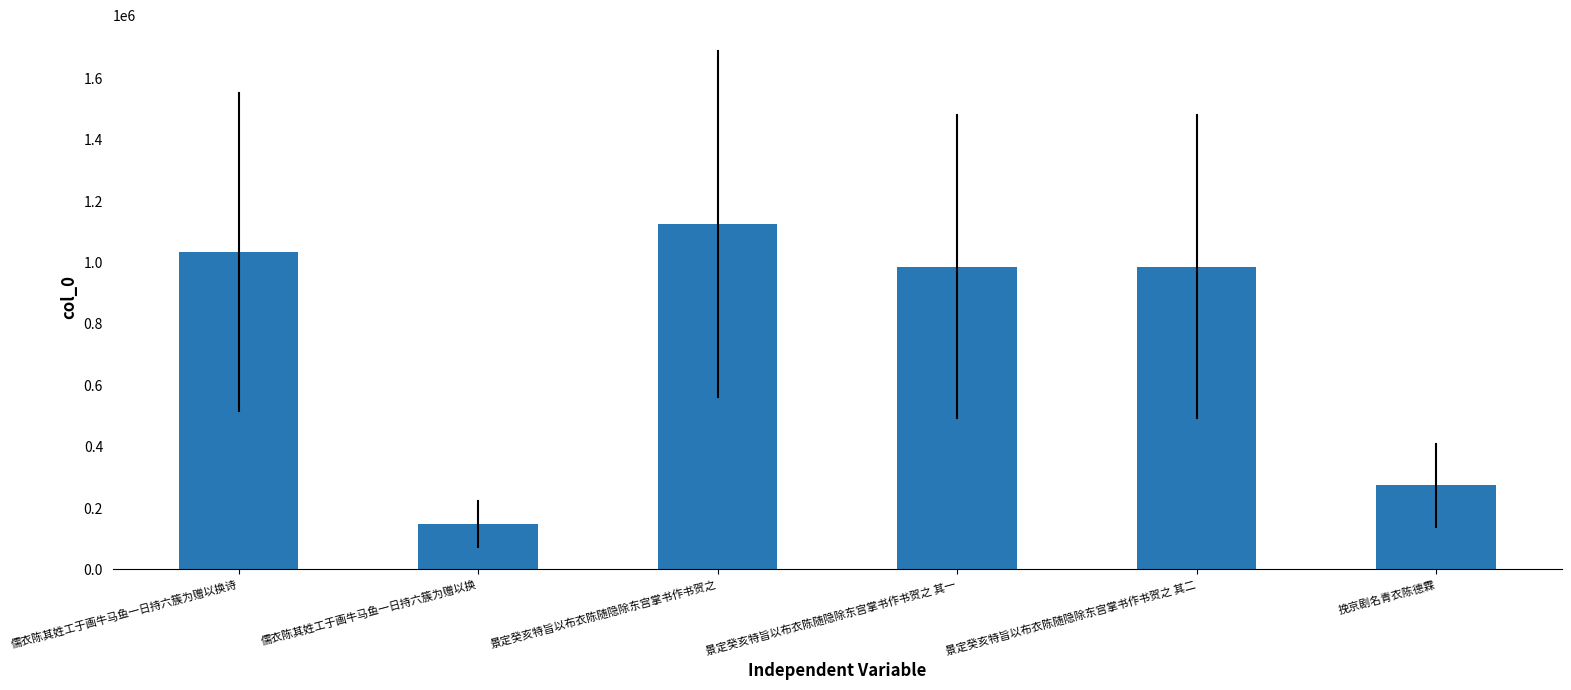

What is the greatest value displayed?

1126003